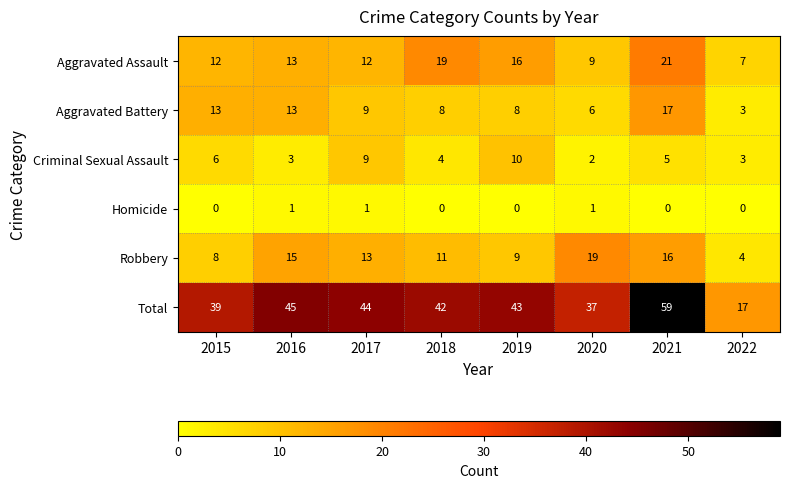

At which category does the chart reach its peak across all series?

2021